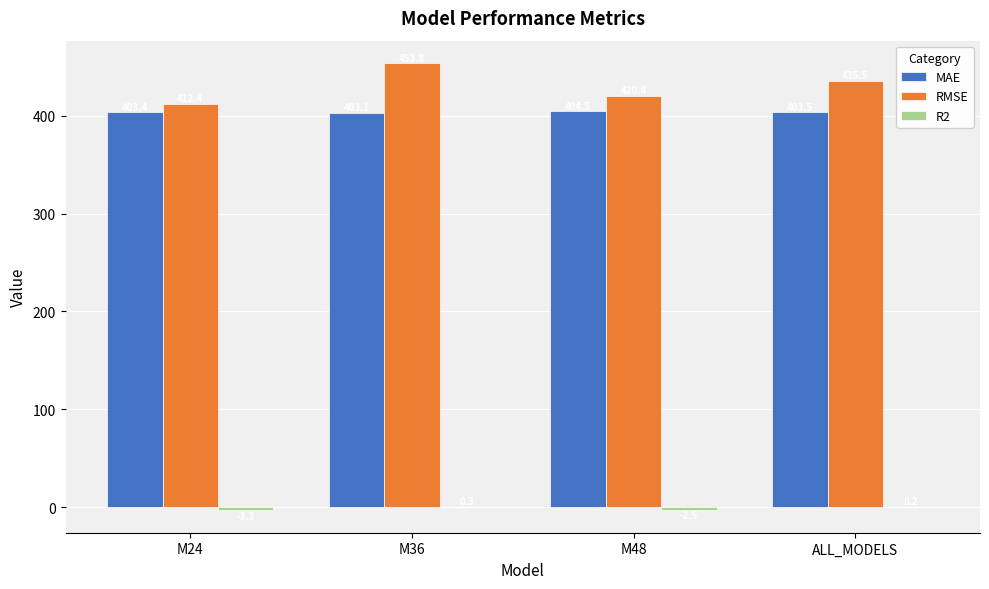

At which label does MAE reach its peak?

M48